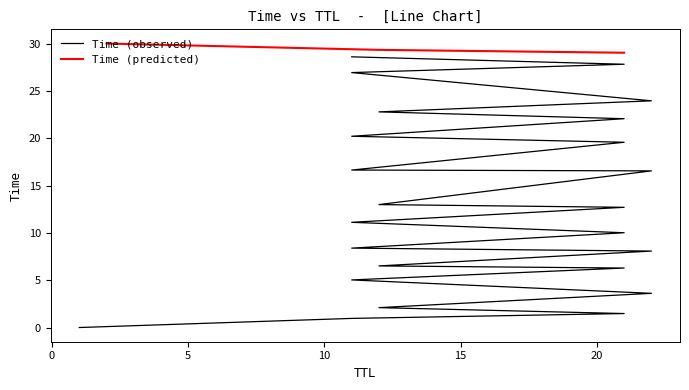

Between 11 and 23, which is larger?

23